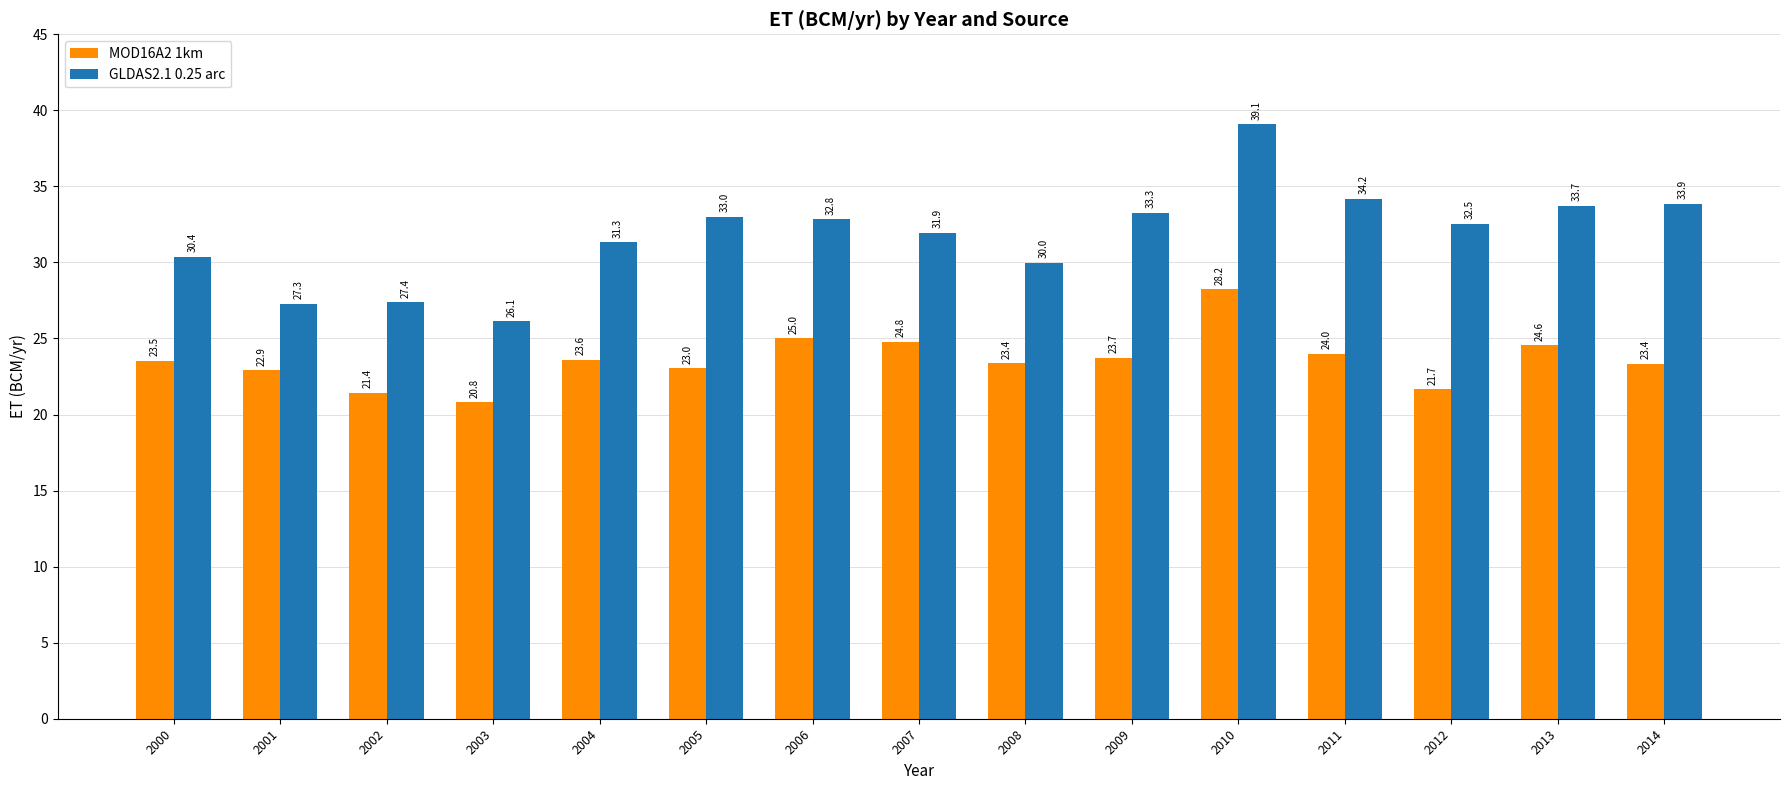

At 2003, list the series in order from largest to smallest.

GLDAS2.1 0.25 arc, MOD16A2 1km